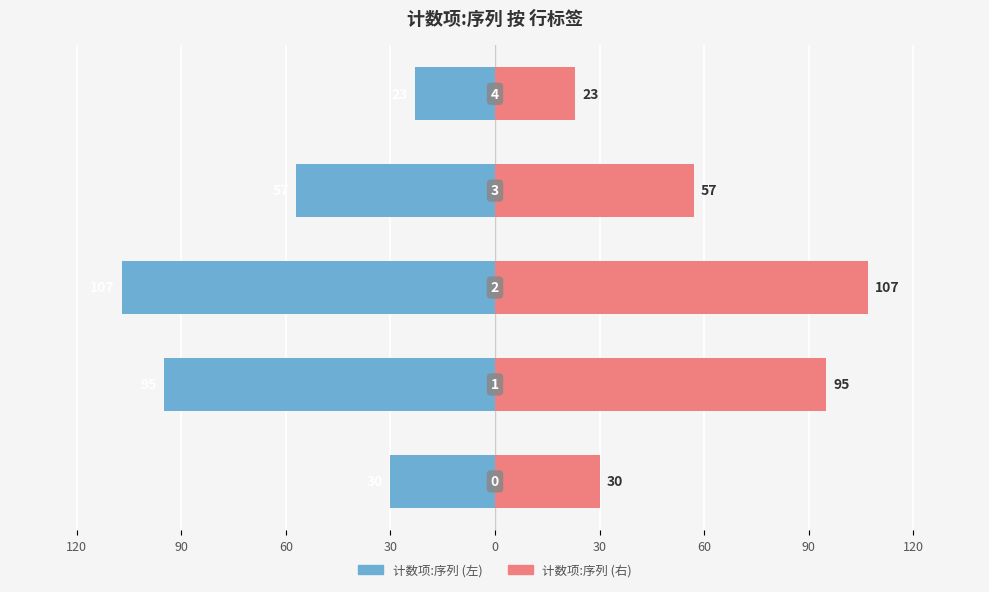

Is it true that 计数项:序列 (左) equals -30 at 120?

True